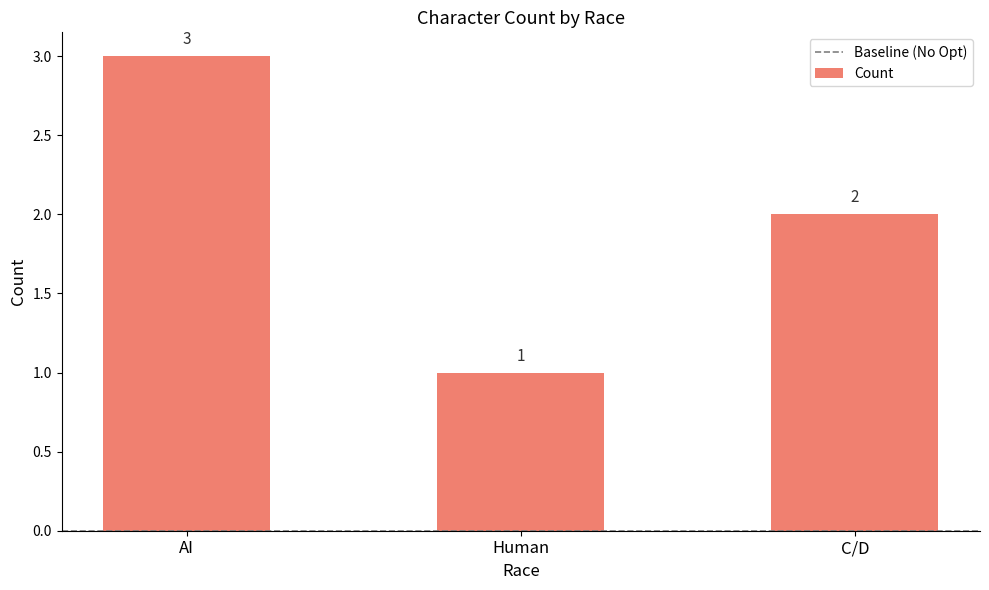

At which label is the value closest to 2?

C/D